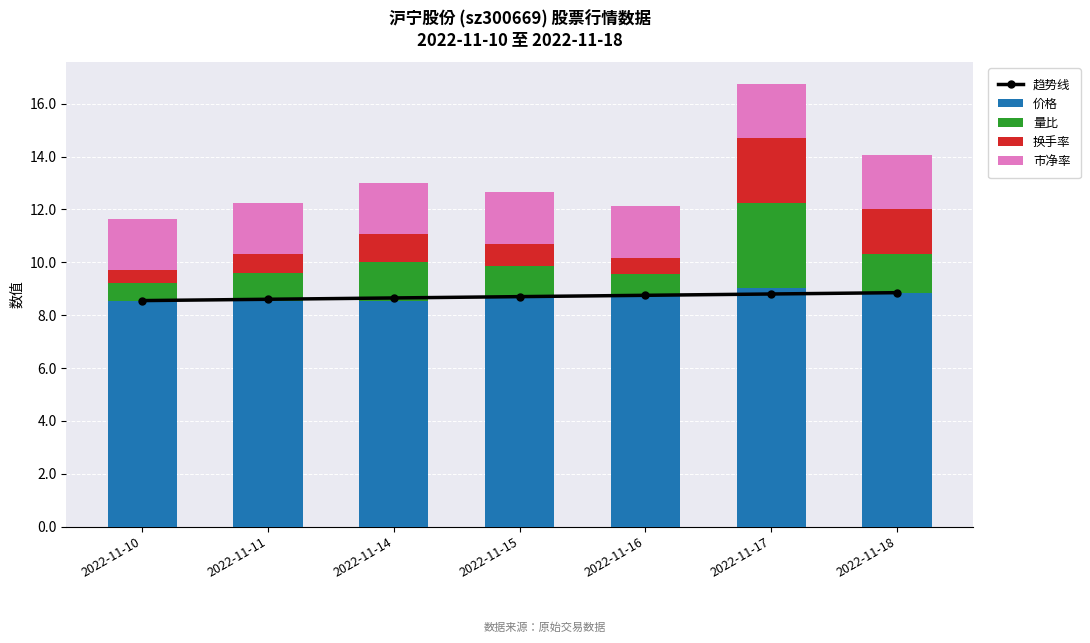

What are all the series names shown in the legend?

趋势线, 价格, 量比, 换手率, 市净率